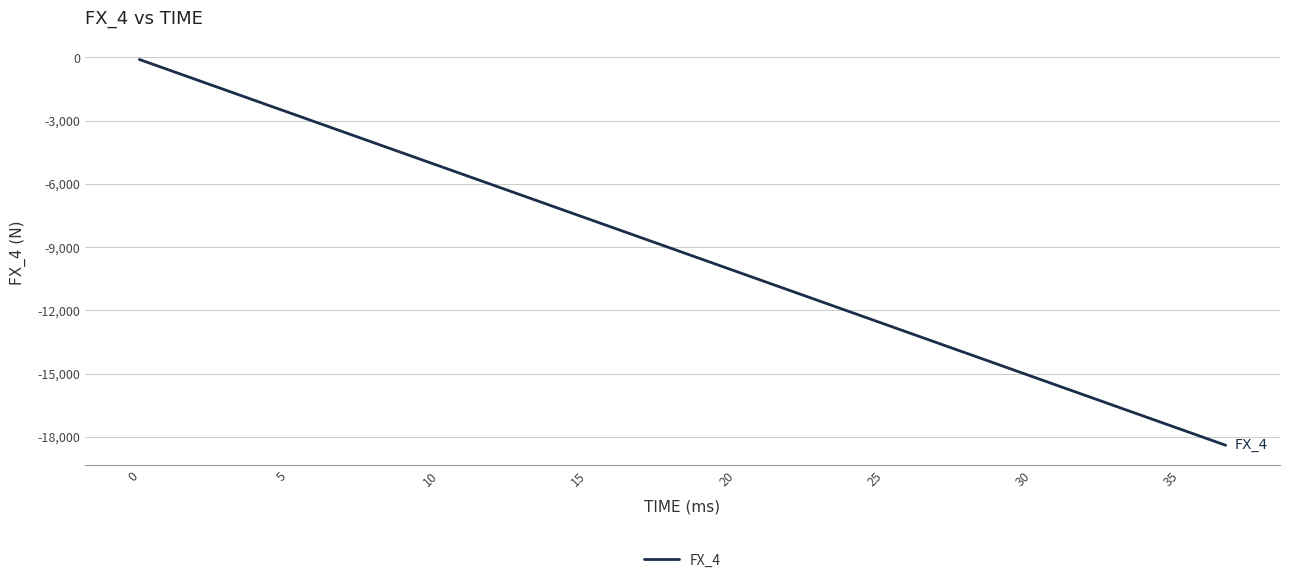

How many values are below -8407?

21